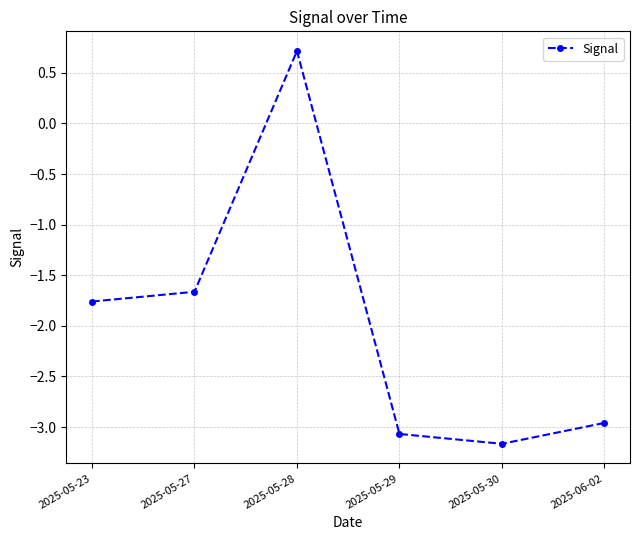

What is the change in value from 2025-05-28 to 2025-05-29?

-3.8